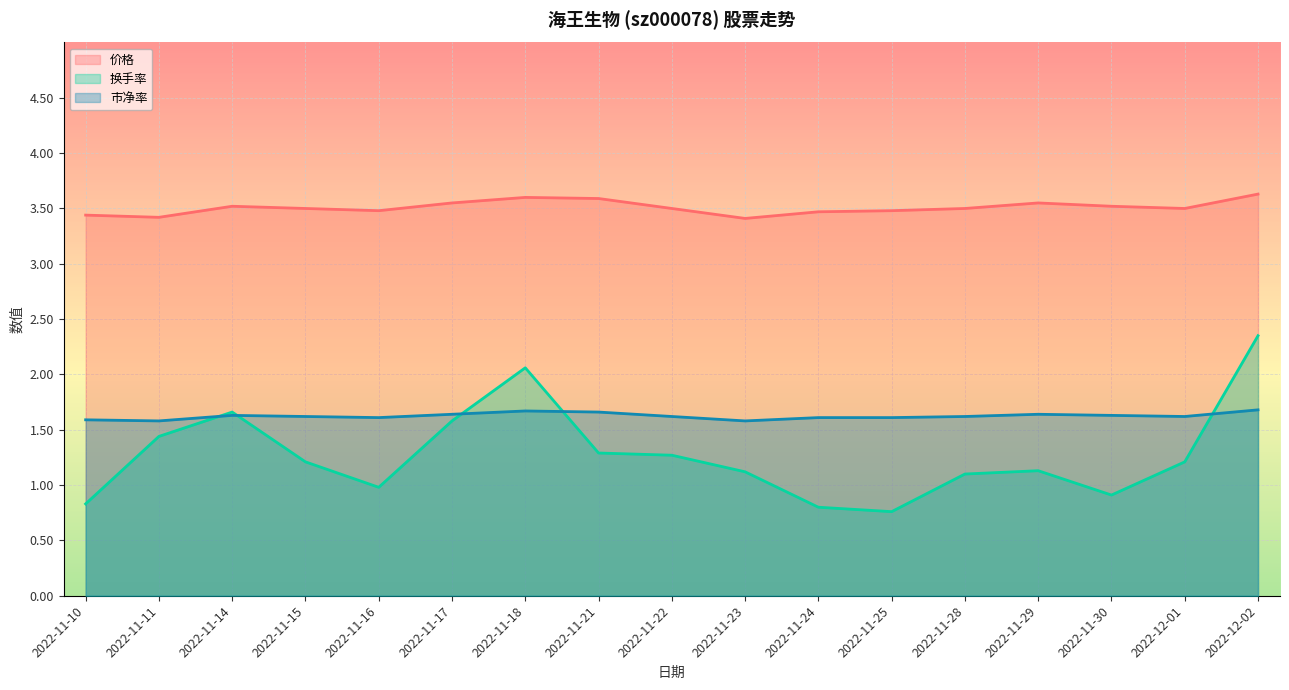

Which series has the widest spread of values?

换手率